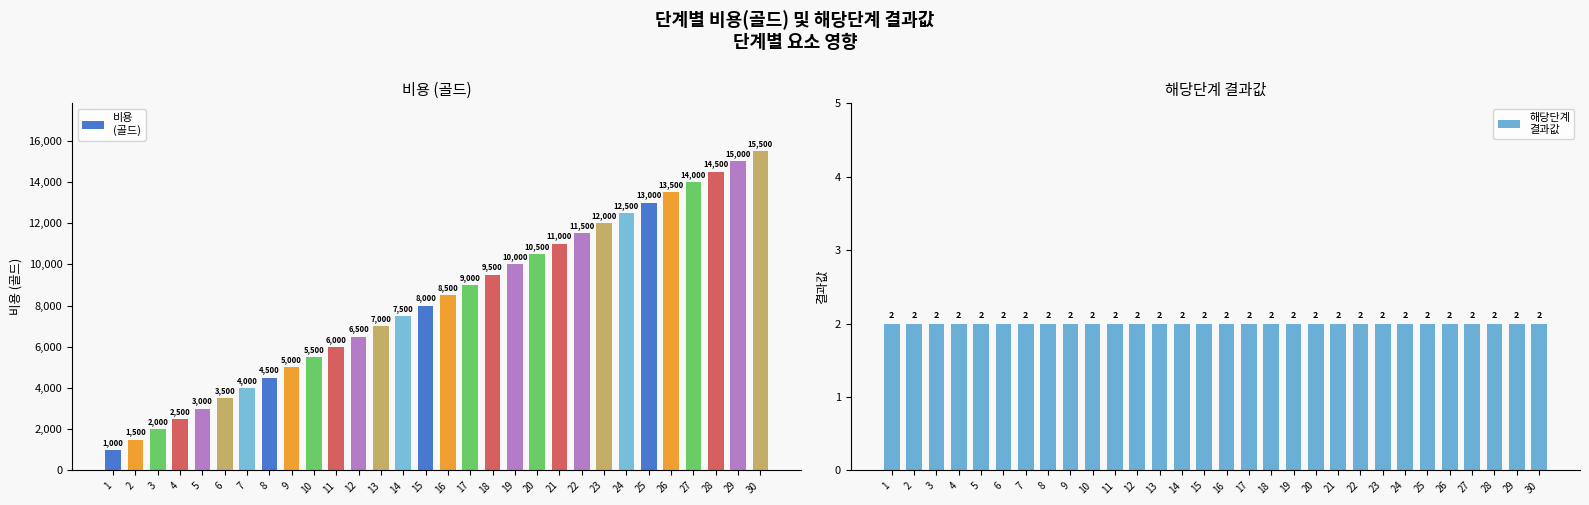

How many values in the 비용
(골드) series exceed 8500?

14